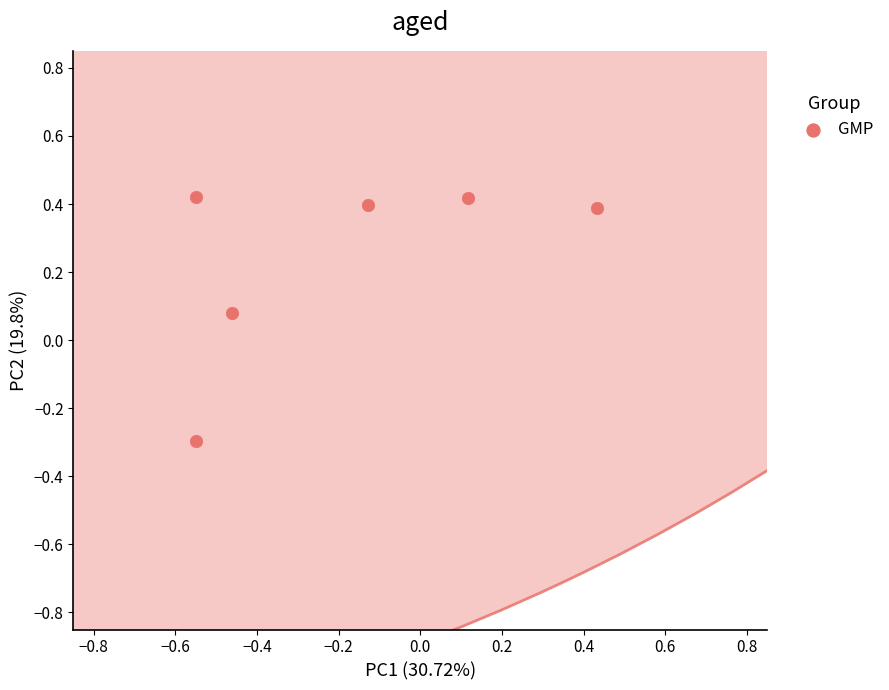

What is the range of Y values (max minus min)?

0.7